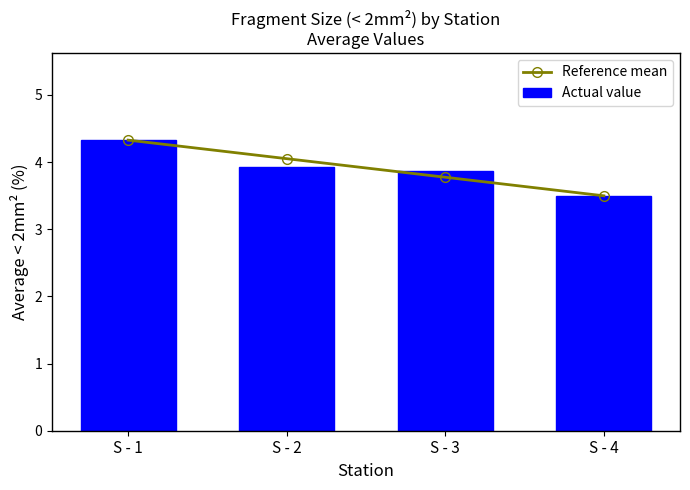

Is it true that Actual value equals 5.3 at S - 2?

False